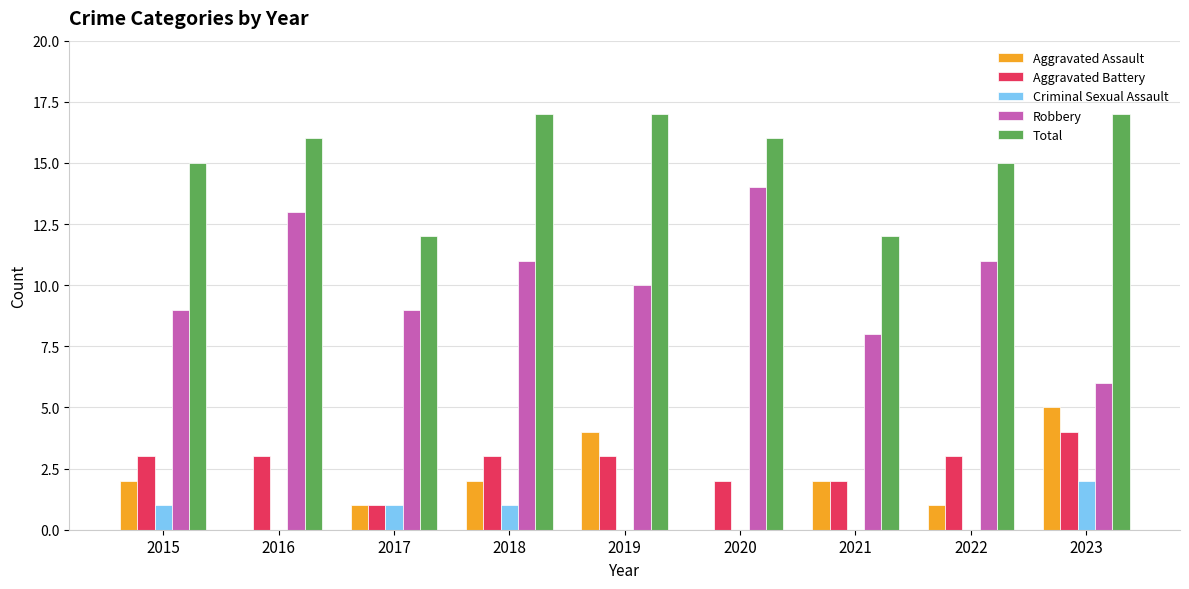

Is the value of Criminal Sexual Assault at 2021 greater than the value of Total at 2023?

No